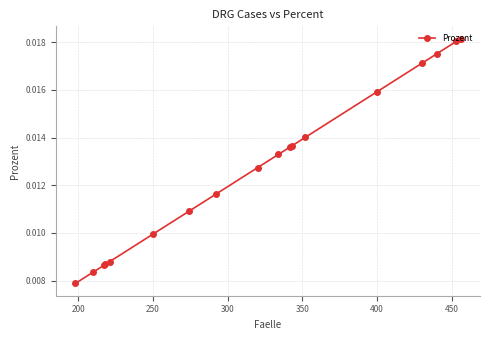

How many values are between 0 and 1?

18